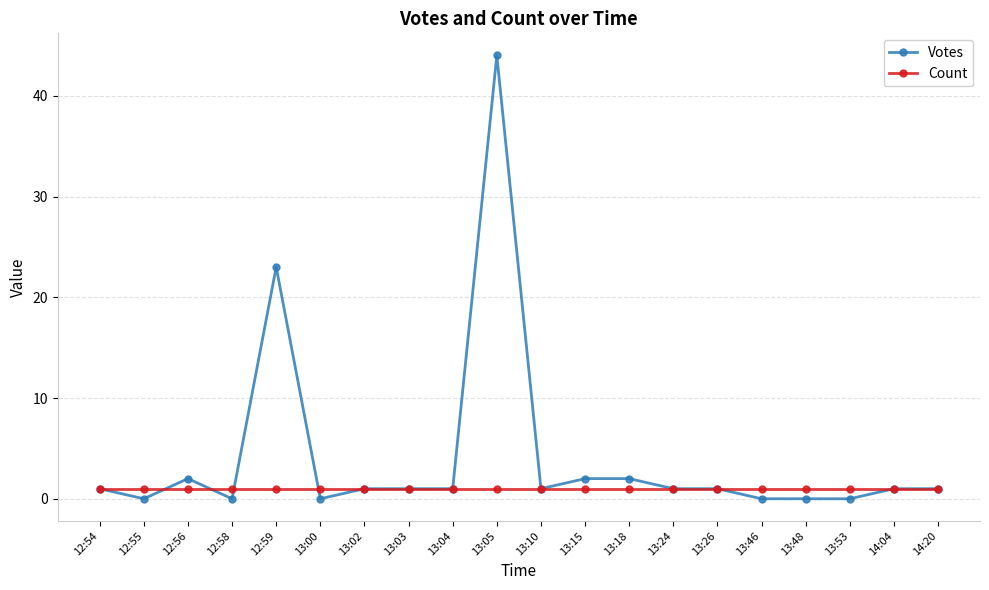

What is the sum of the Count values at 13:15 and 12:56?

2